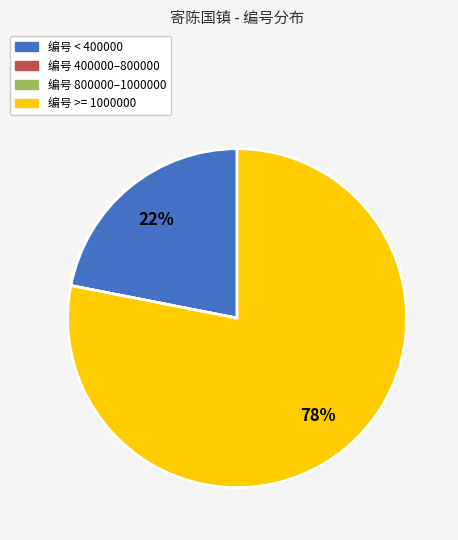

Is it true that 编号 >= 1000000 is 78% of the pie?

True